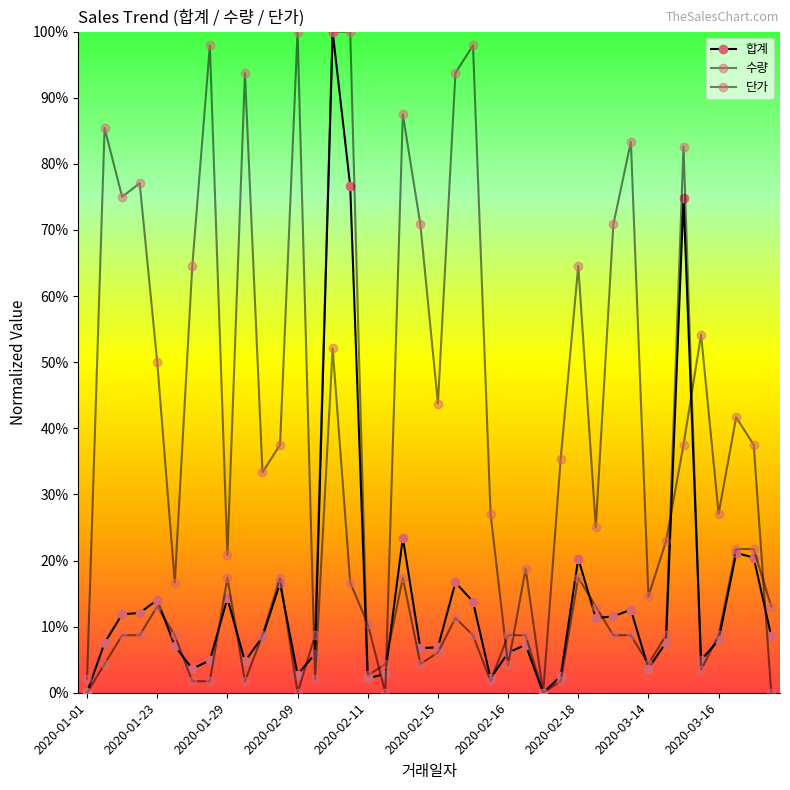

Count the number of categories in the chart.

40